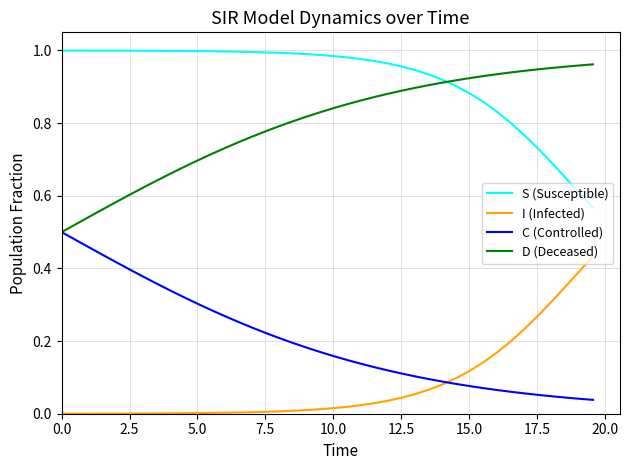

True or false: S (Susceptible) and C (Controlled) intersect in this chart.

False